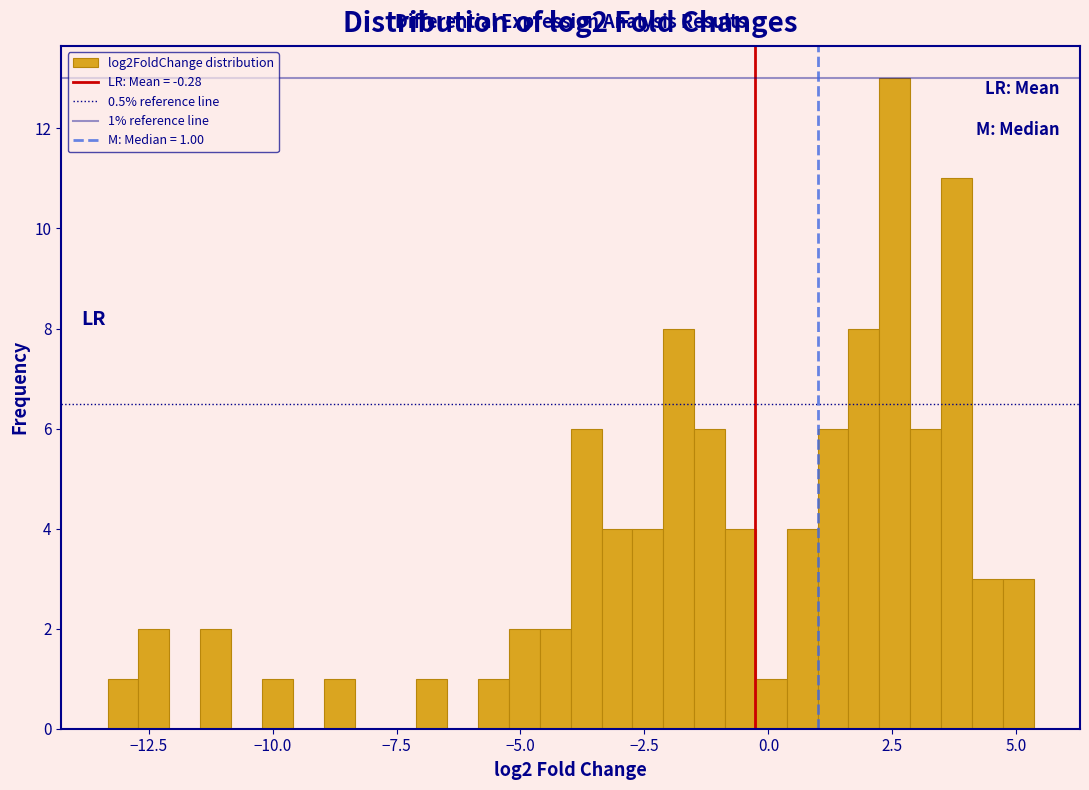

Around what value on the x-axis is the tallest bar? Give the approximate position of its centre, as read against the axis.

2.5